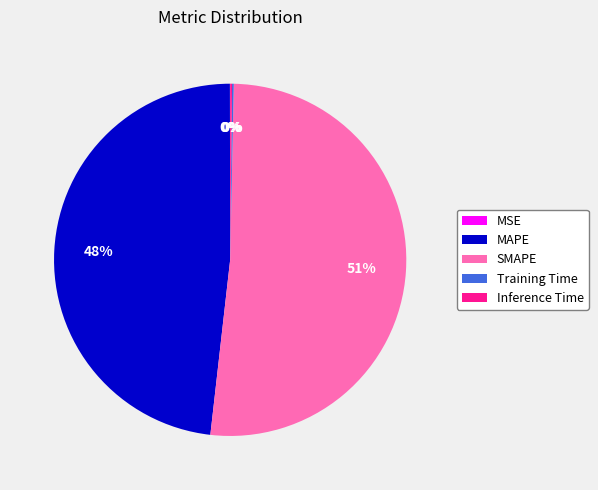

Which slice represents more than half of the pie?

SMAPE